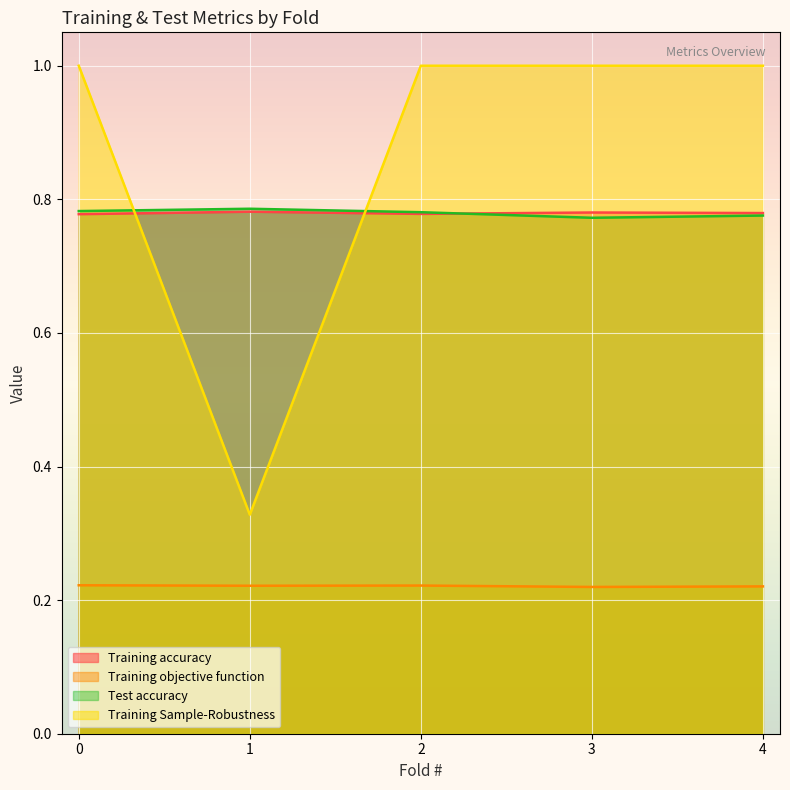

What is the value of the Training Sample-Robustness point at the 2nd from the left?

0.3